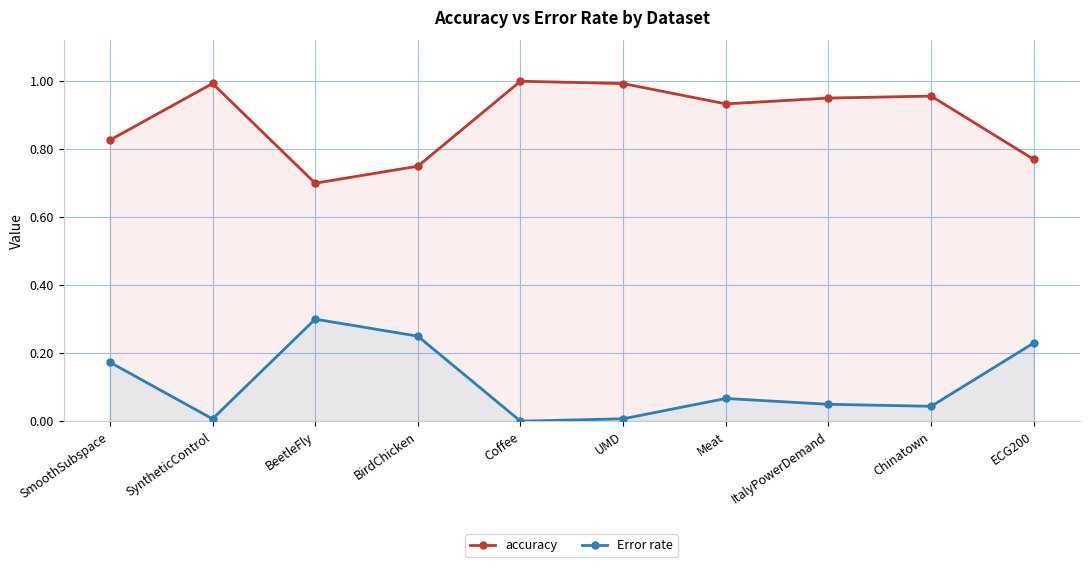

At SyntheticControl, list the series in order from smallest to largest.

Error rate, accuracy